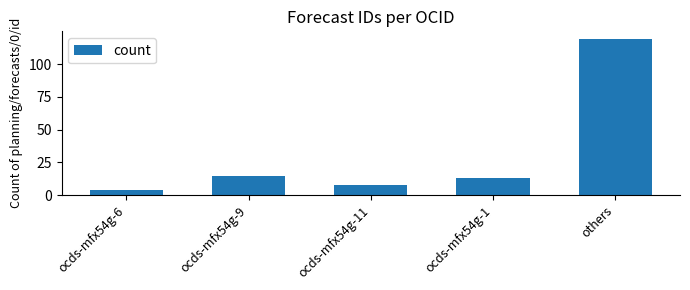

Approximately how many times larger is the value at ocds-mfx54g-6 compared to ocds-mfx54g-9?

0.3